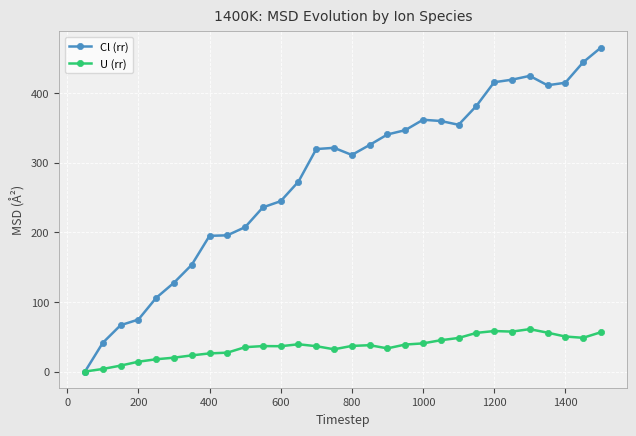

What is the value of the Cl (rr) point at the 27th from the left?

411.2